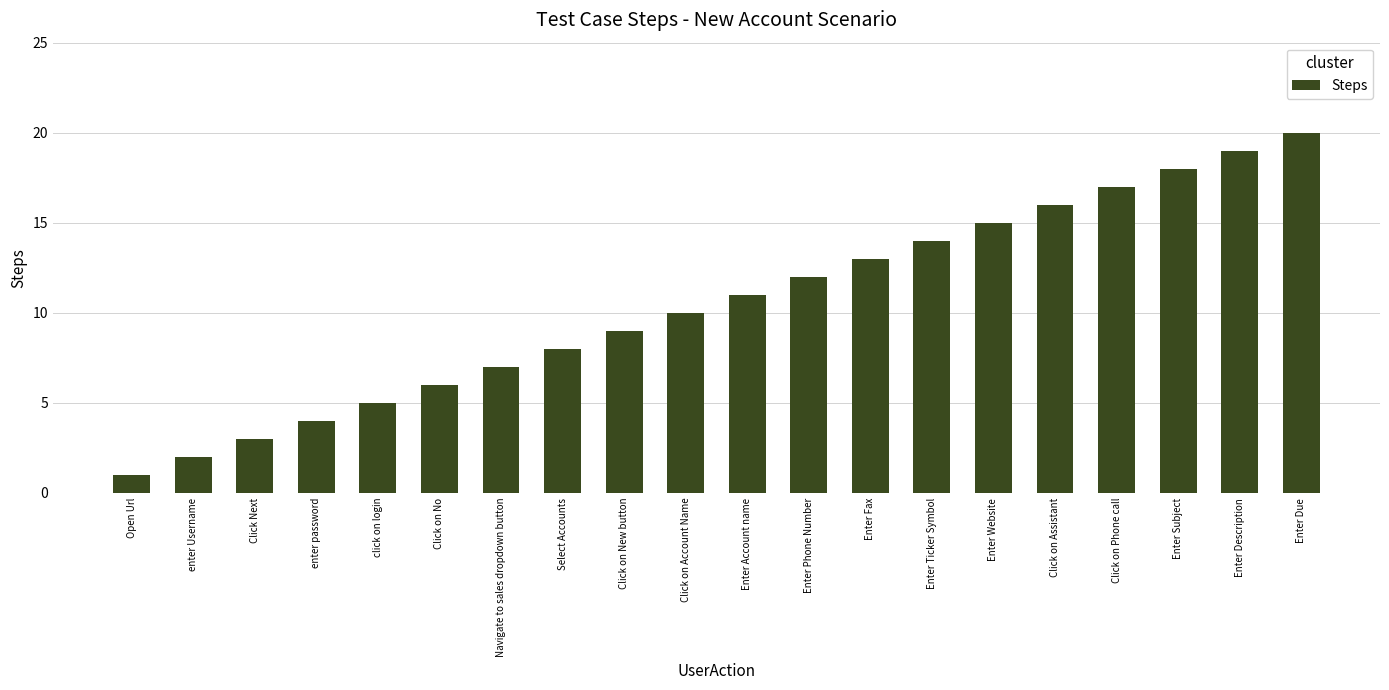

Where is the data nearest to the value 10?

Click on Account Name